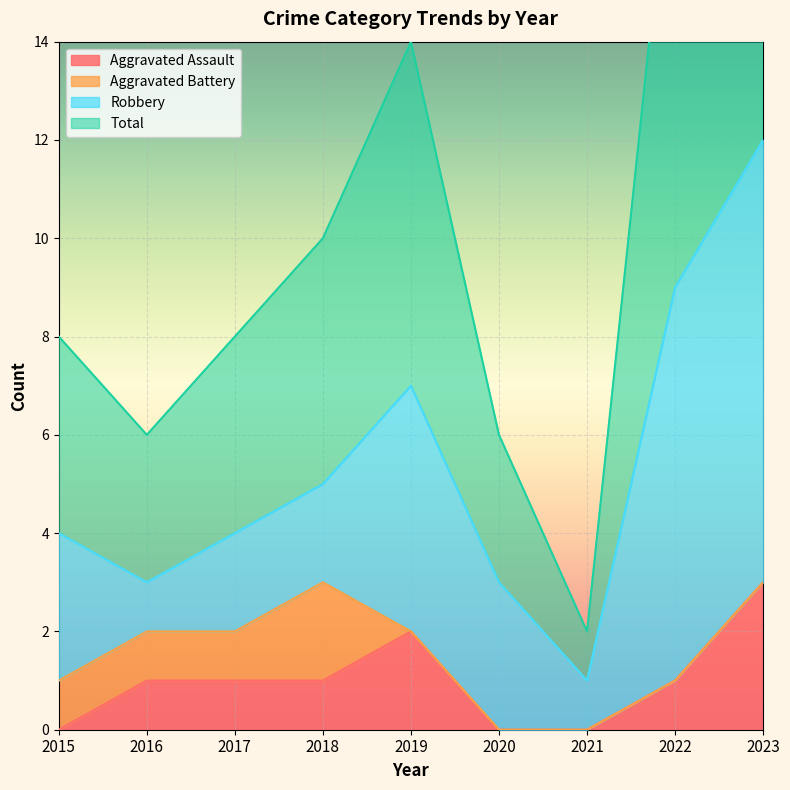

True or false: Total and Aggravated Assault intersect in this chart.

False